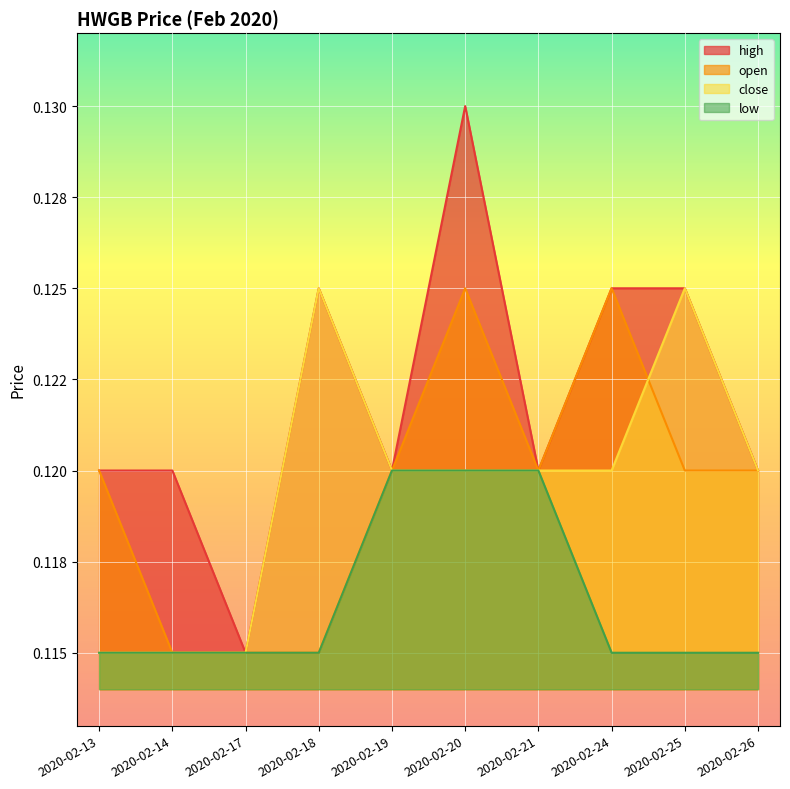

What is the approximate value of open at 2020-02-20?

0.1